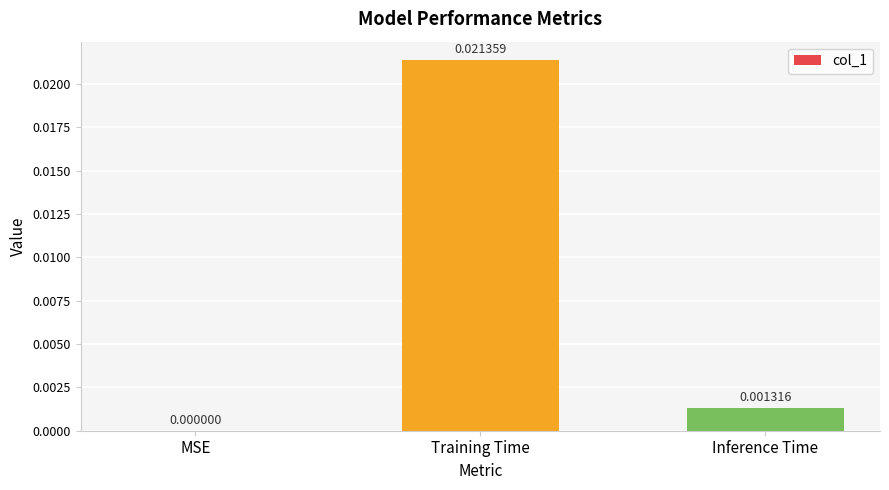

At which category does the chart reach its peak across all series?

Training Time